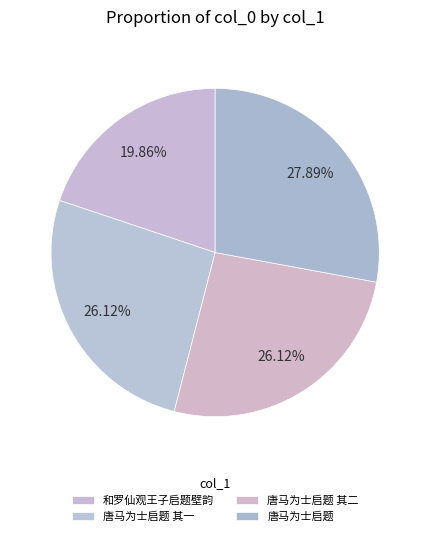

What is the change in value from 唐马为士启题 其二 to 唐马为士启题?

+43854